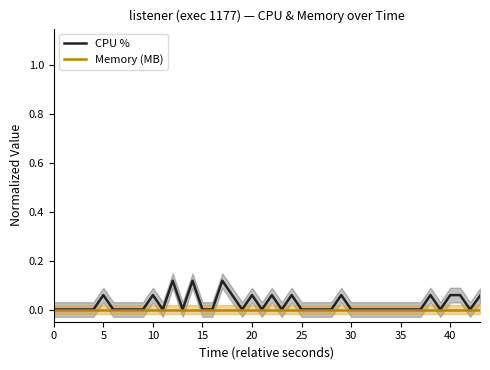

True or false: Memory (MB) has more than 2 interior local peaks.

False